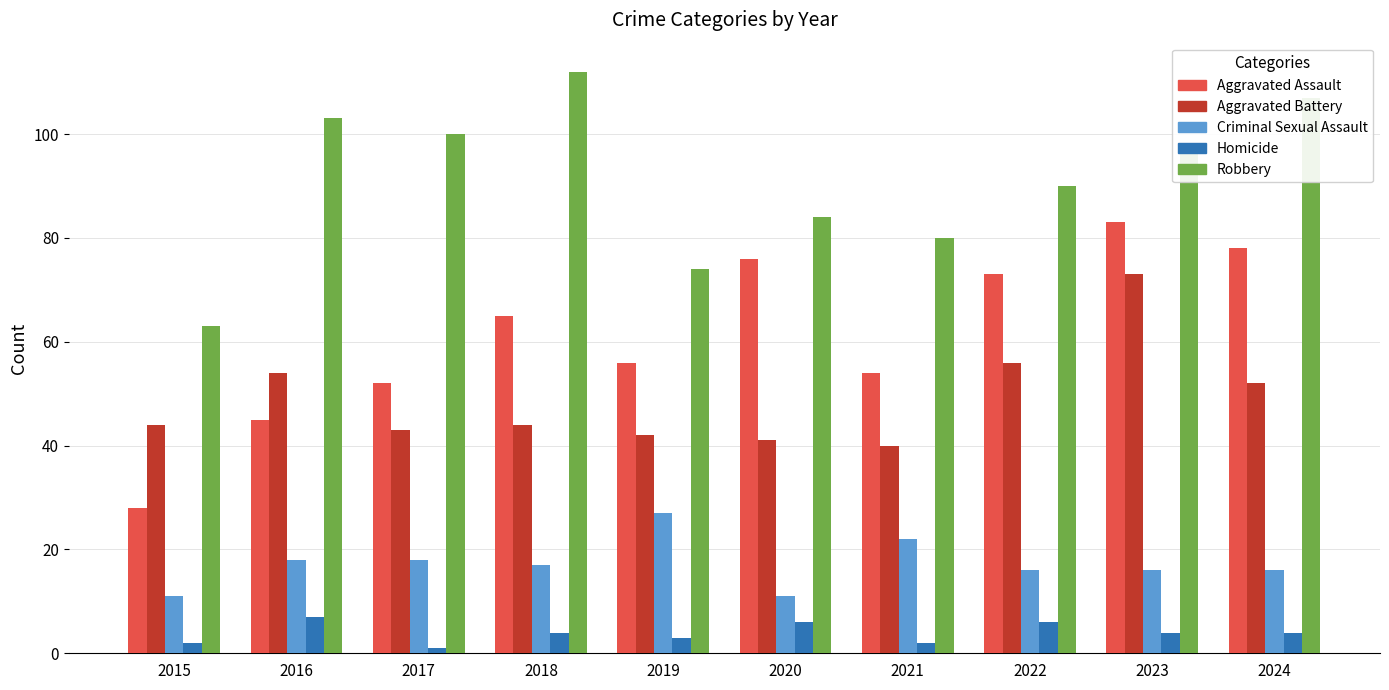

Rank the series at 2015 from highest to lowest value.

Robbery, Aggravated Battery, Aggravated Assault, Criminal Sexual Assault, Homicide